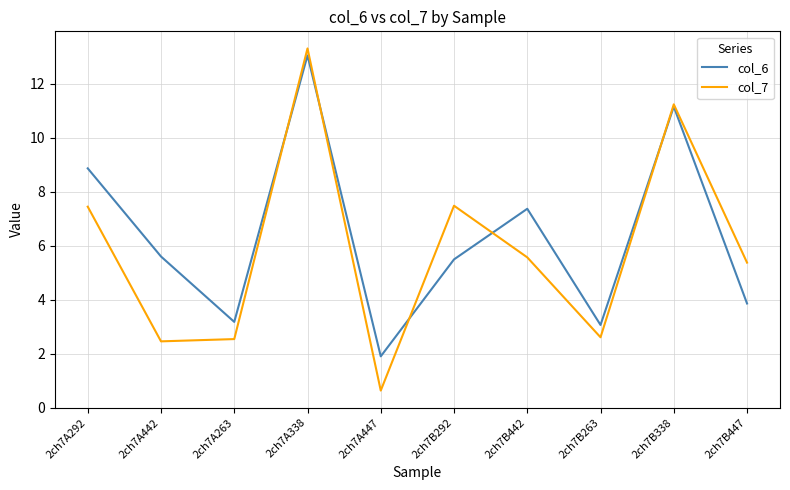

At how many categories does at least one series exceed 2?

9